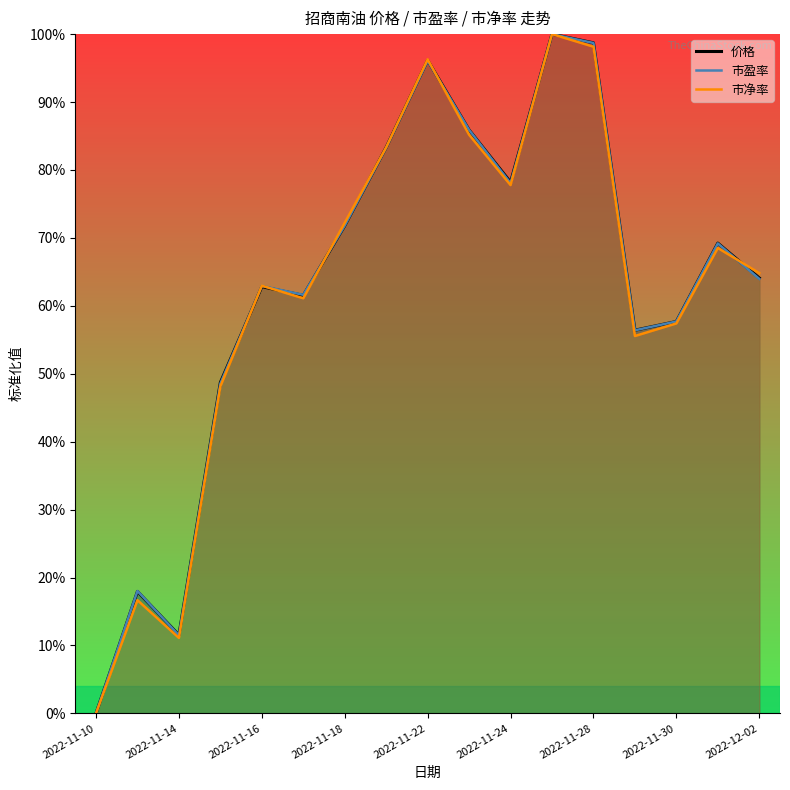

Where is 市净率 nearest to the value 0?

2022-11-10